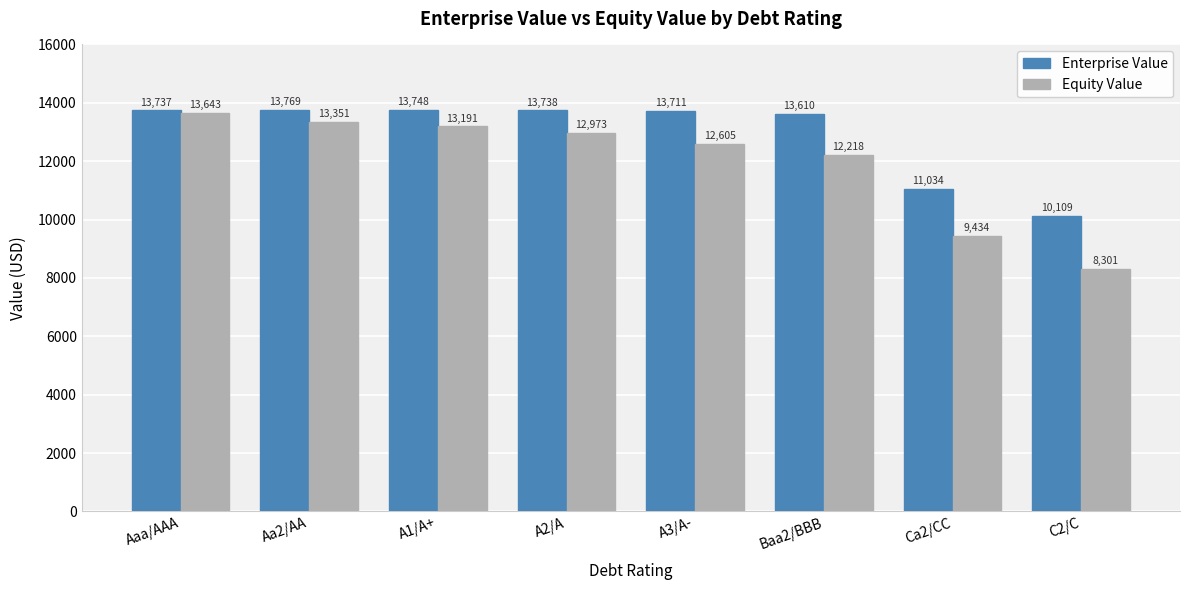

What is the approximate value of Enterprise Value at A2/A?

13738.2